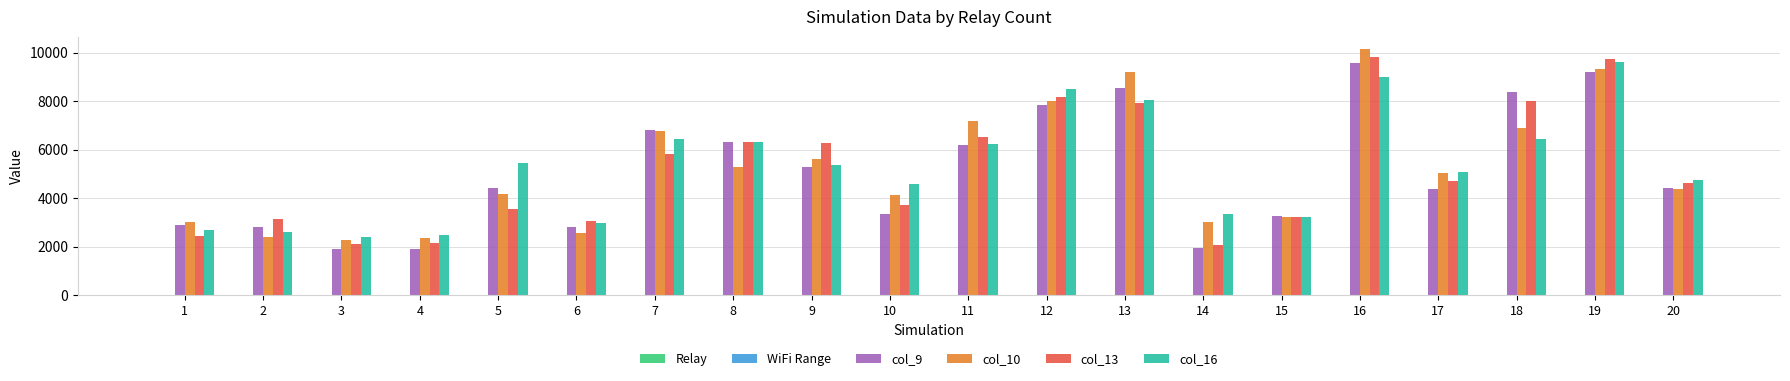

The value of col_13 at 13 is 7936.0. True or false?

True